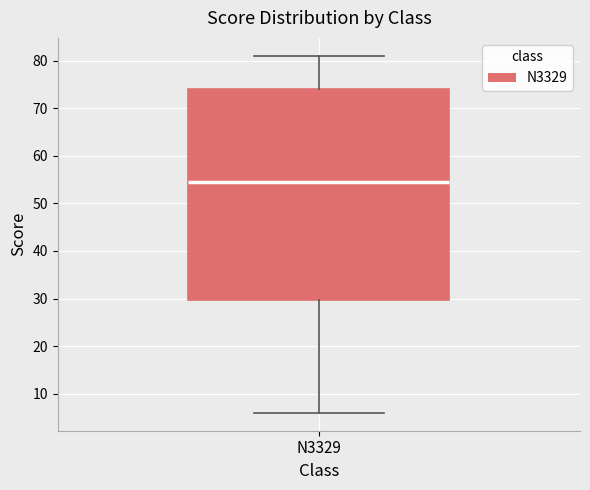

Transcribe this box plot: give where the median line is, the range the box spans, and where the two whiskers end, as read against the y-axis. The values are not printed on the chart, so give them approximately, as read against the axis.

median 55, box 30 to 74, whiskers 6 to 81